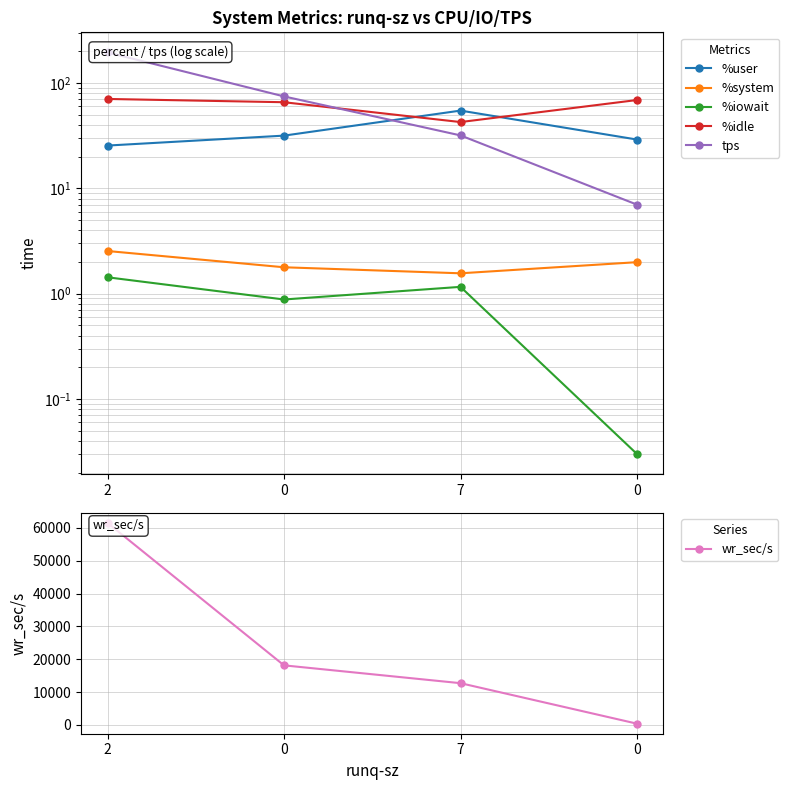

What is the maximum value shown in the chart?

61523.2